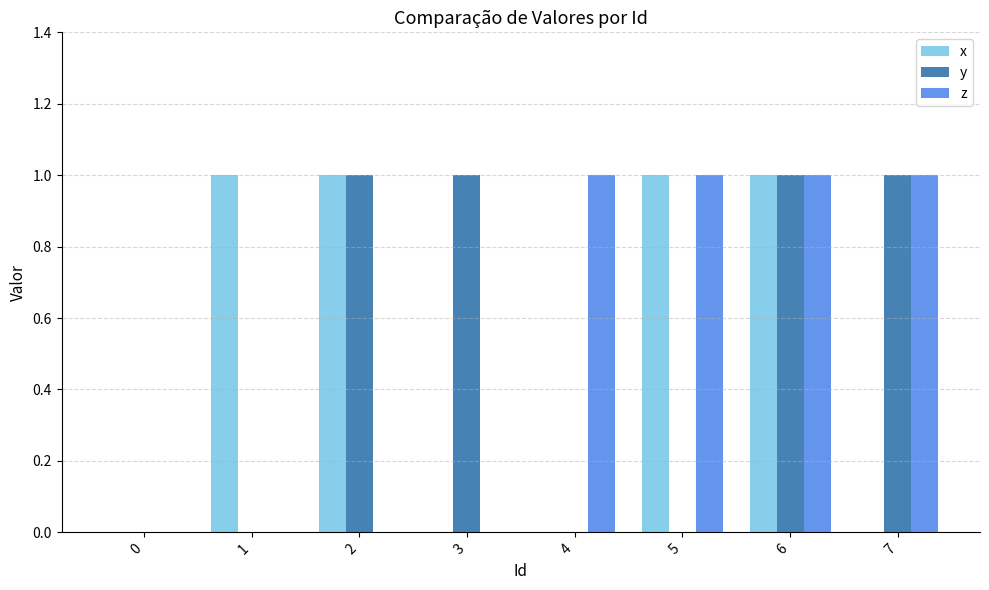

Count the number of data series in this chart.

3